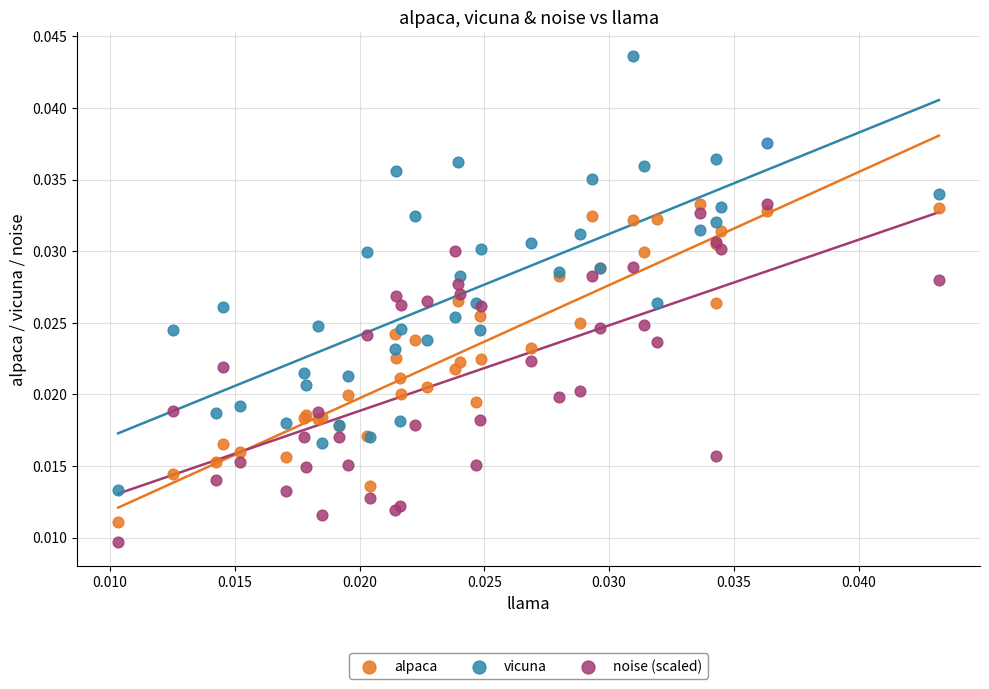

Which series has the widest spread of Y values?

vicuna